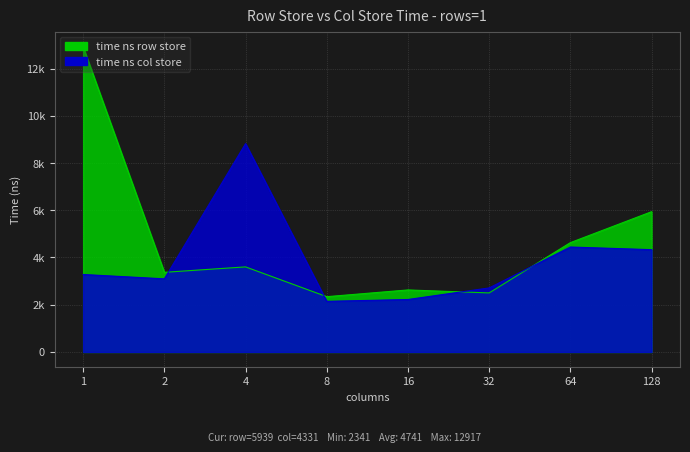

At which label does time ns row store first exceed 3602?

1